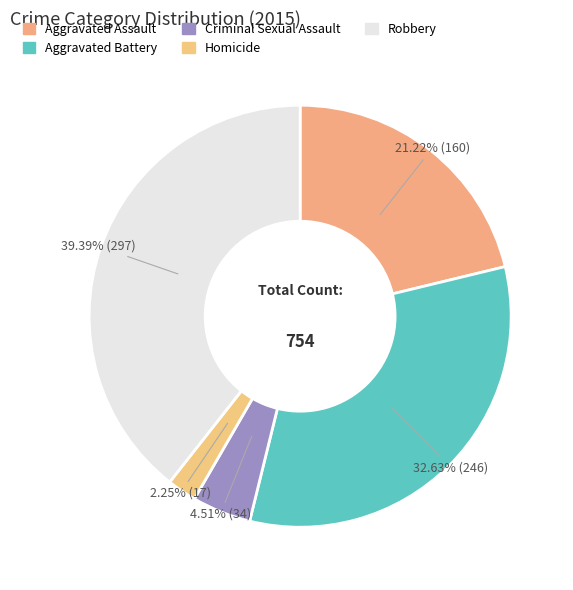

To the nearest percent, what is the average slice percentage?

20%